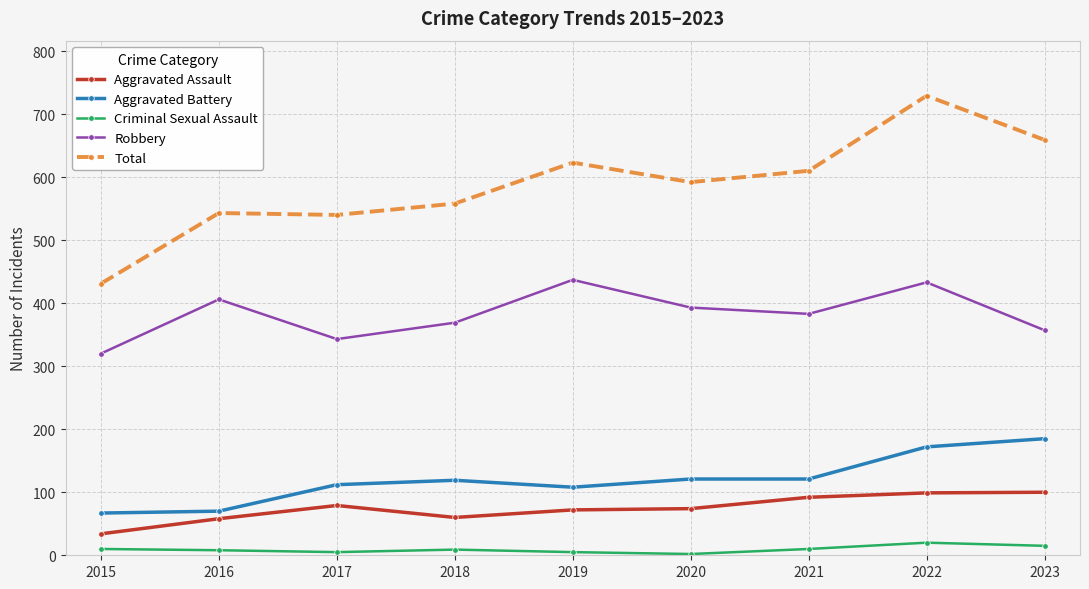

Is this an area chart (filled region under the line)?

No